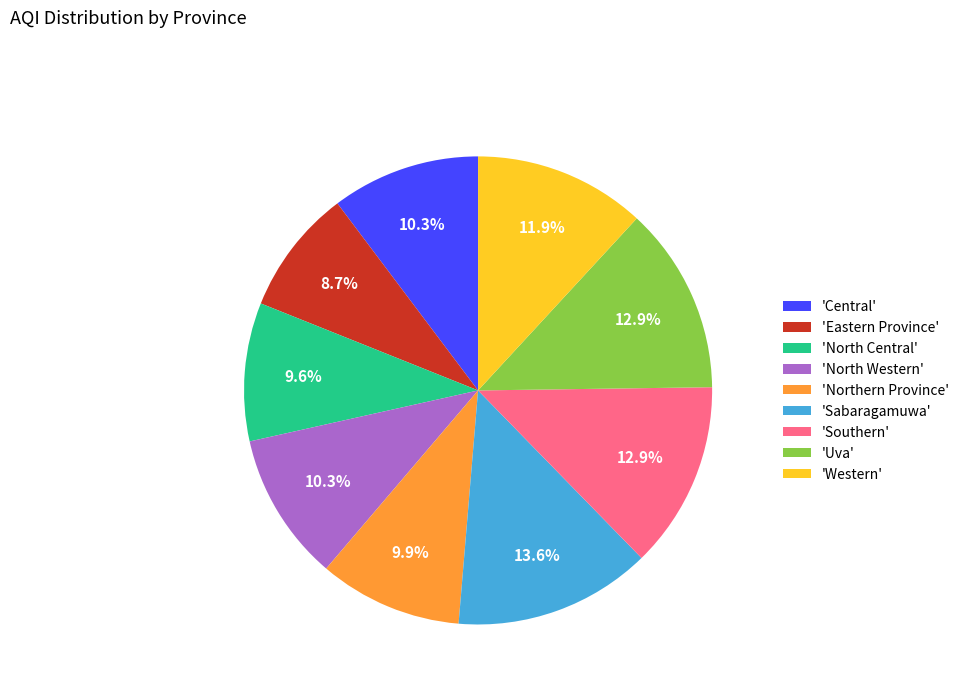

Which category has the smallest portion of the pie?

'Eastern Province'